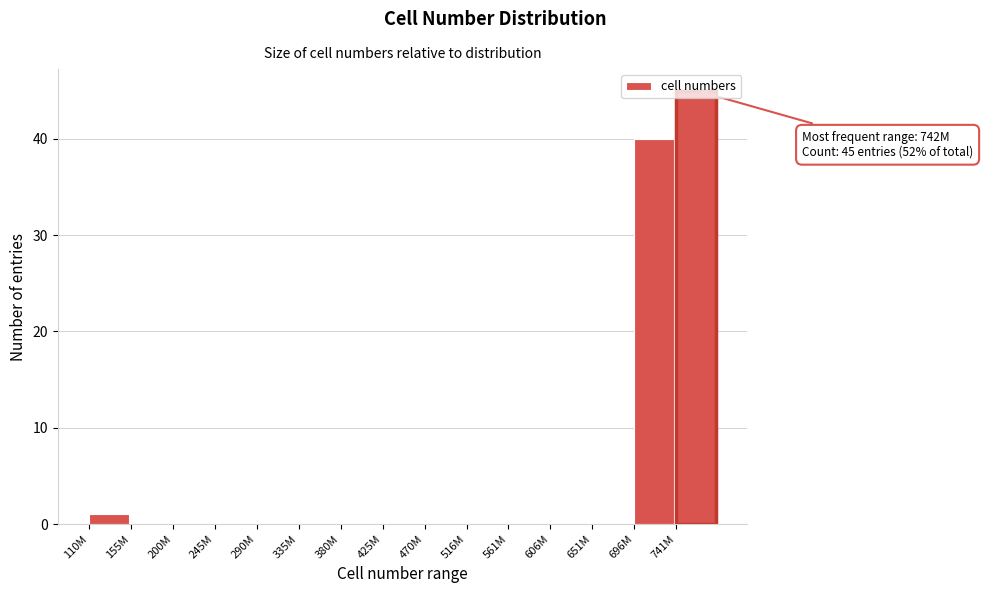

Where is the data nearest to the value 22?

696M